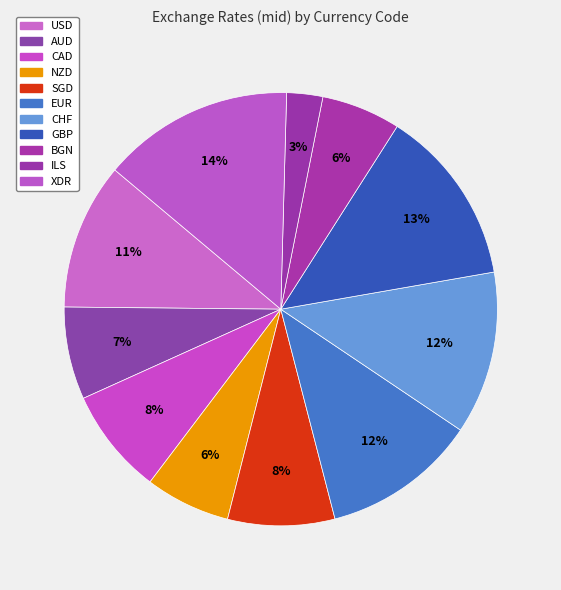

True or false: NZD accounts for 6% of the total.

True